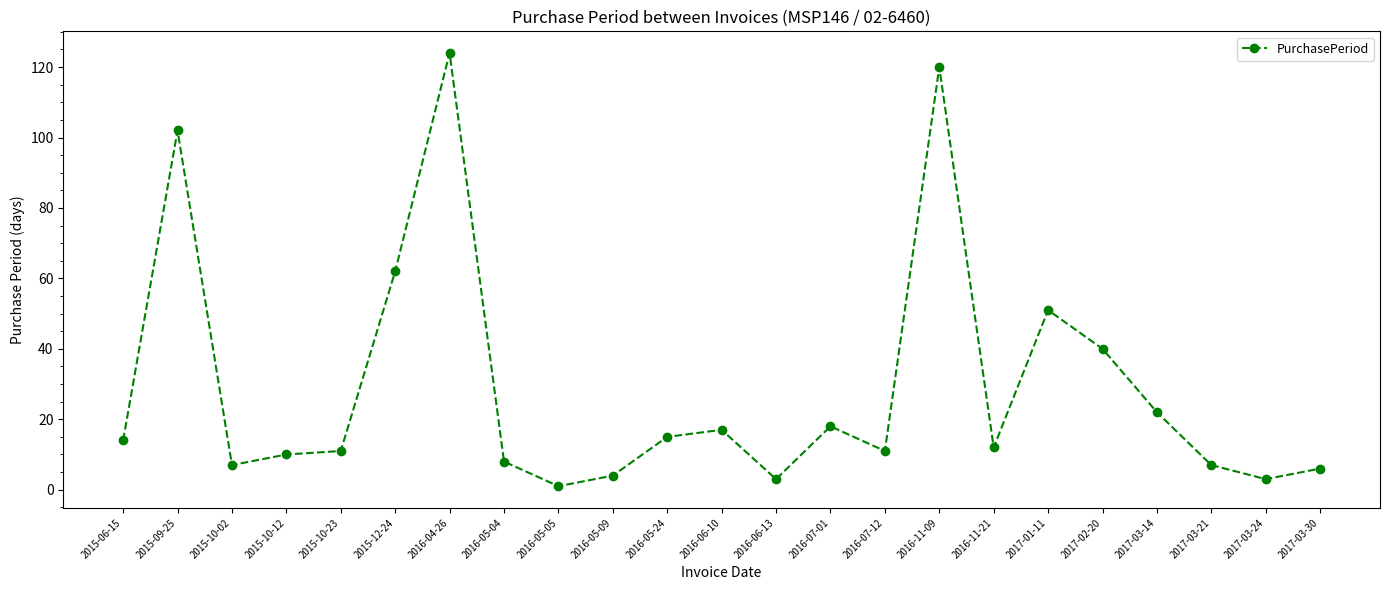

Reading left to right, list all the values displayed in this chart.

14	102	7	10	11	62	124	8	1	4	15	17	3	18	11	120	12	51	40	22	7	3	6